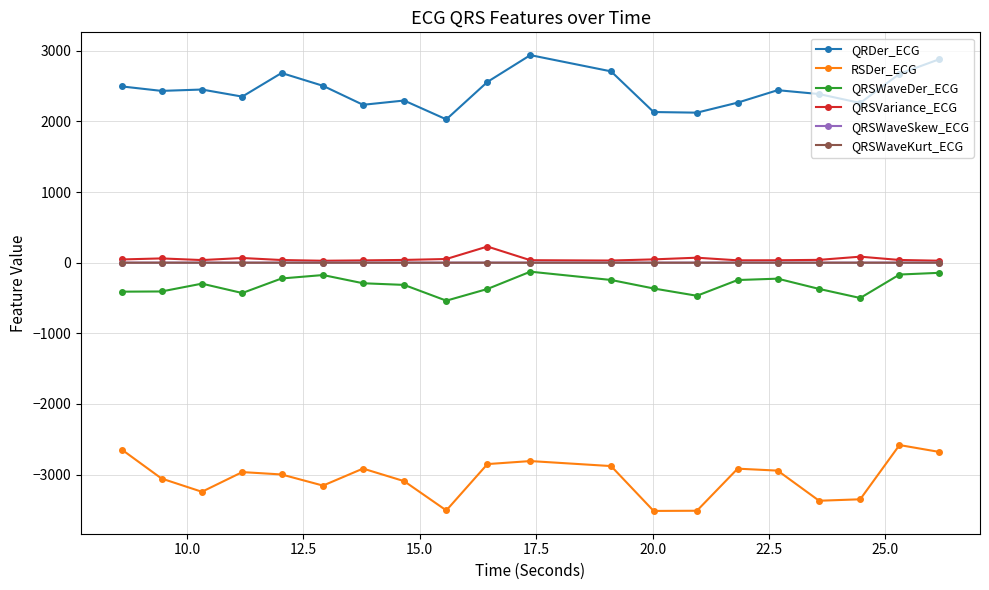

What is the highest value of the QRDer_ECG series?

2938.1